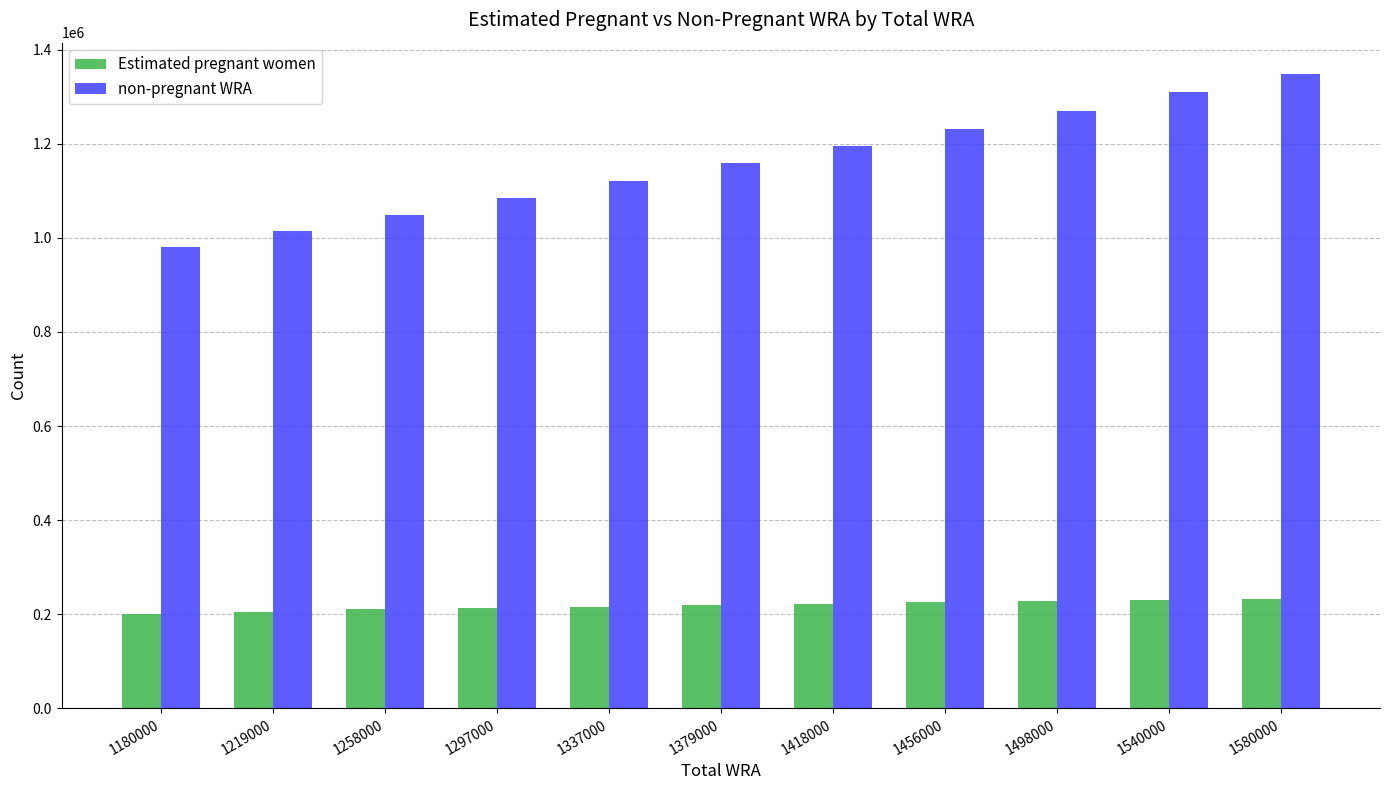

Is it true that Estimated pregnant women equals 121036.5 at 1337000?

False